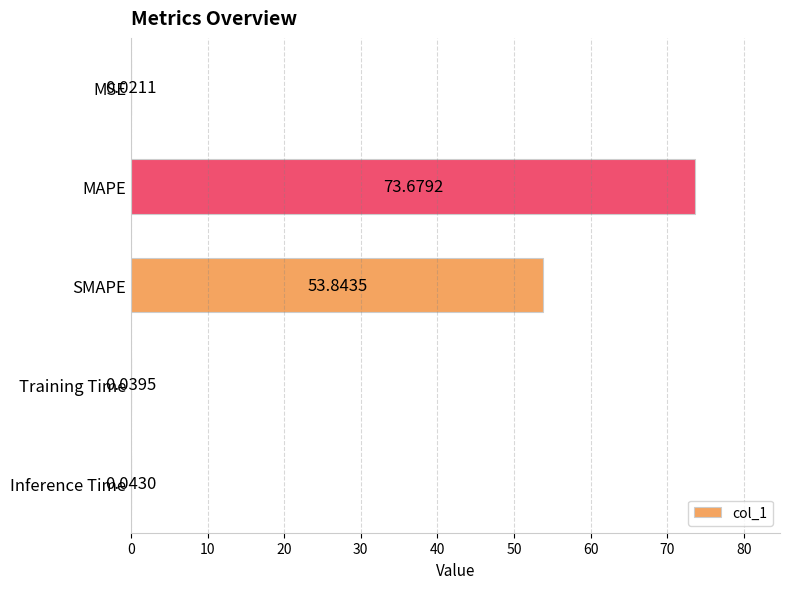

What is the maximum value shown in the chart?

73.7